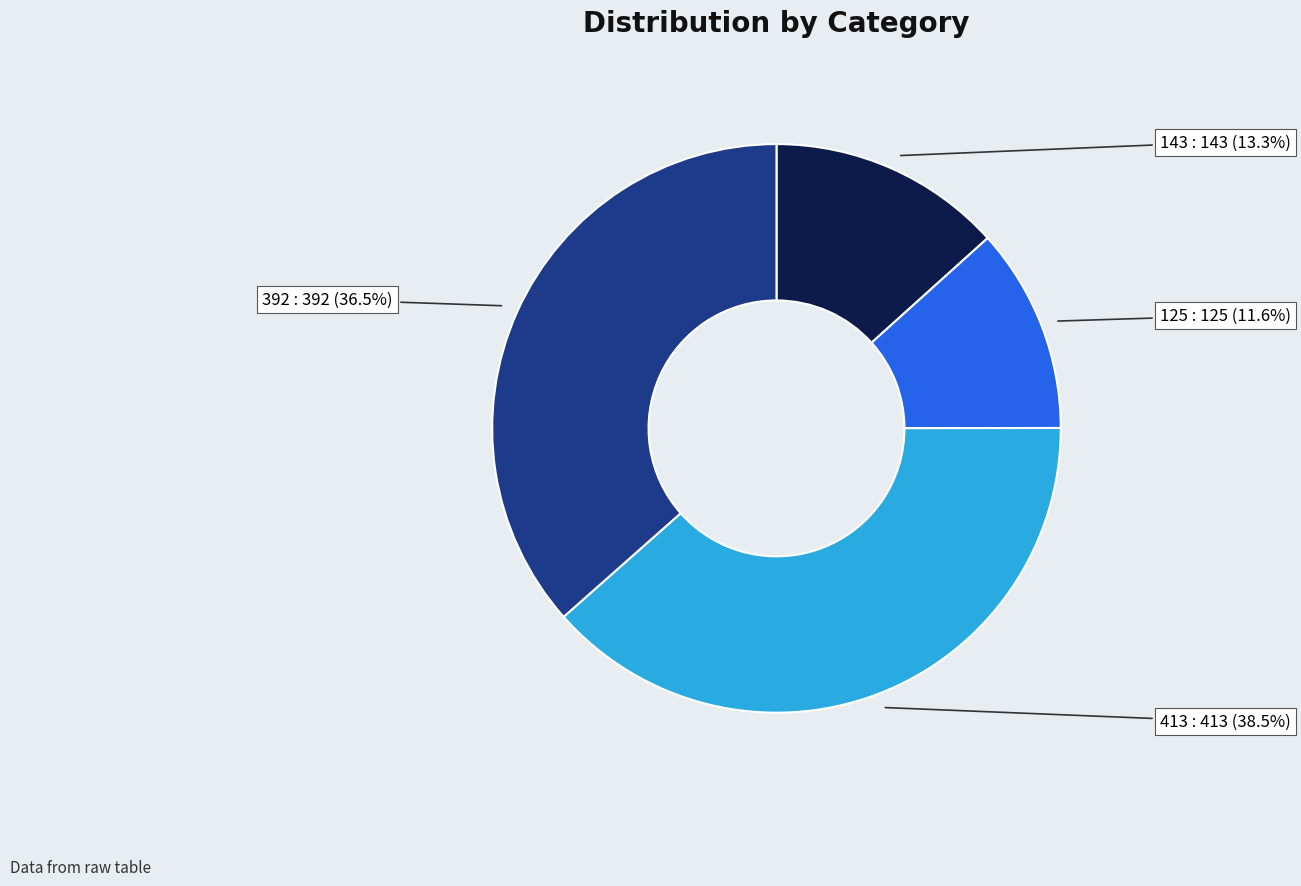

Count the number of slices in the pie.

4